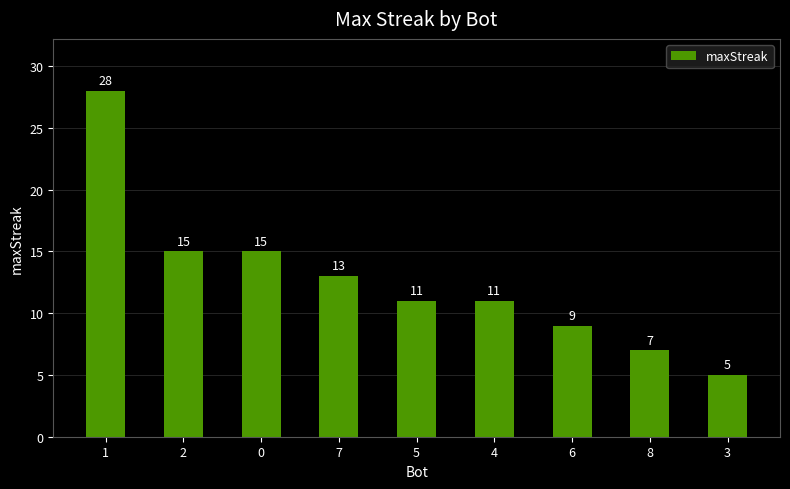

How many values are below 11?

3